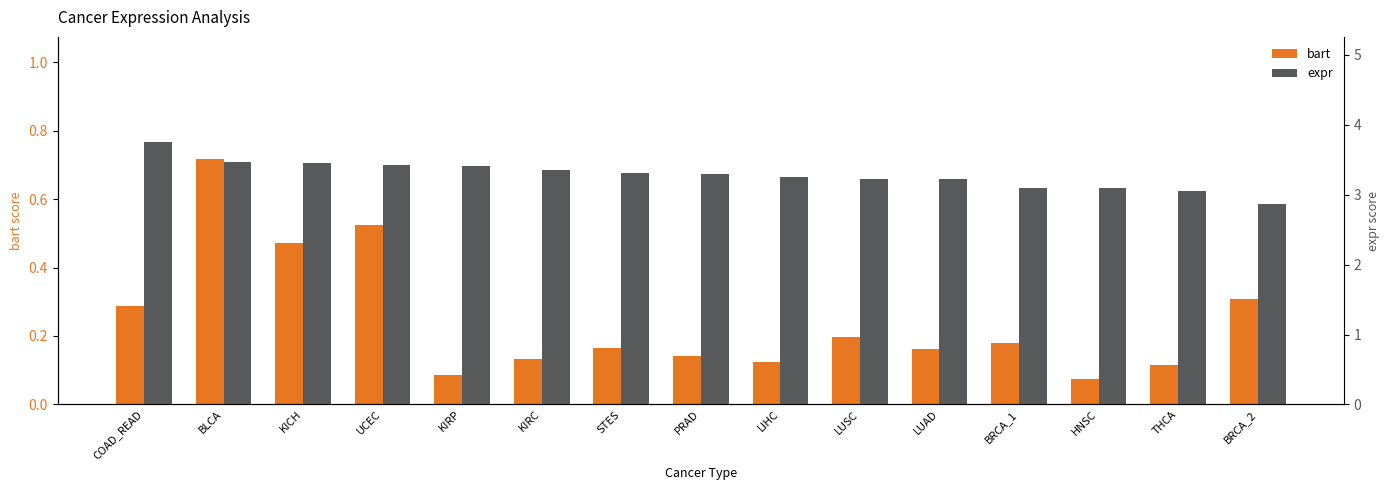

How many bars are there in total?

30